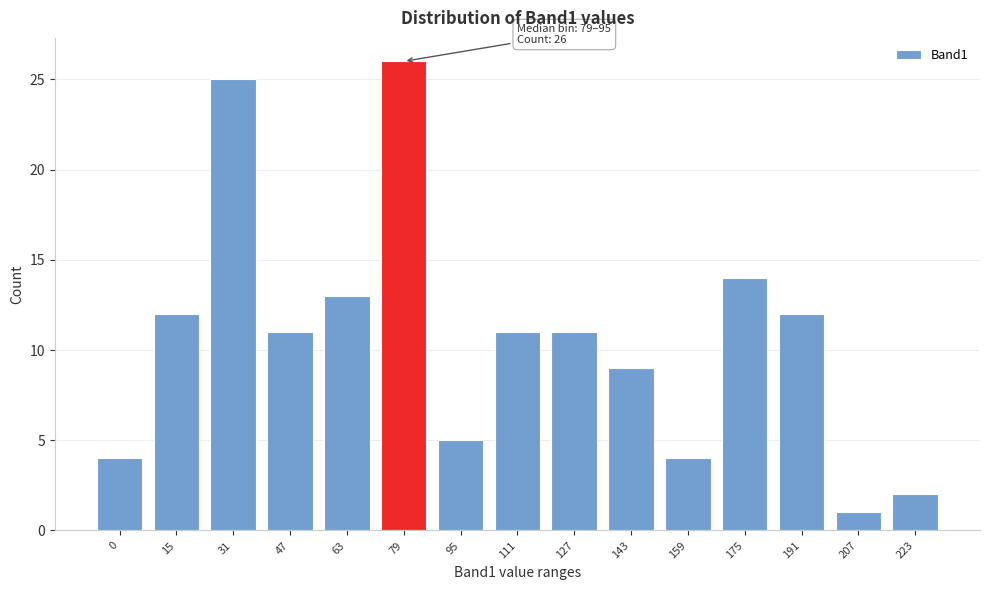

Reading left to right, transcribe all the data shown in this chart.

0=4	15=12	31=25	47=11	63=13	79=26	95=5	111=11	127=11	143=9	159=4	175=14	191=12	207=1	223=2